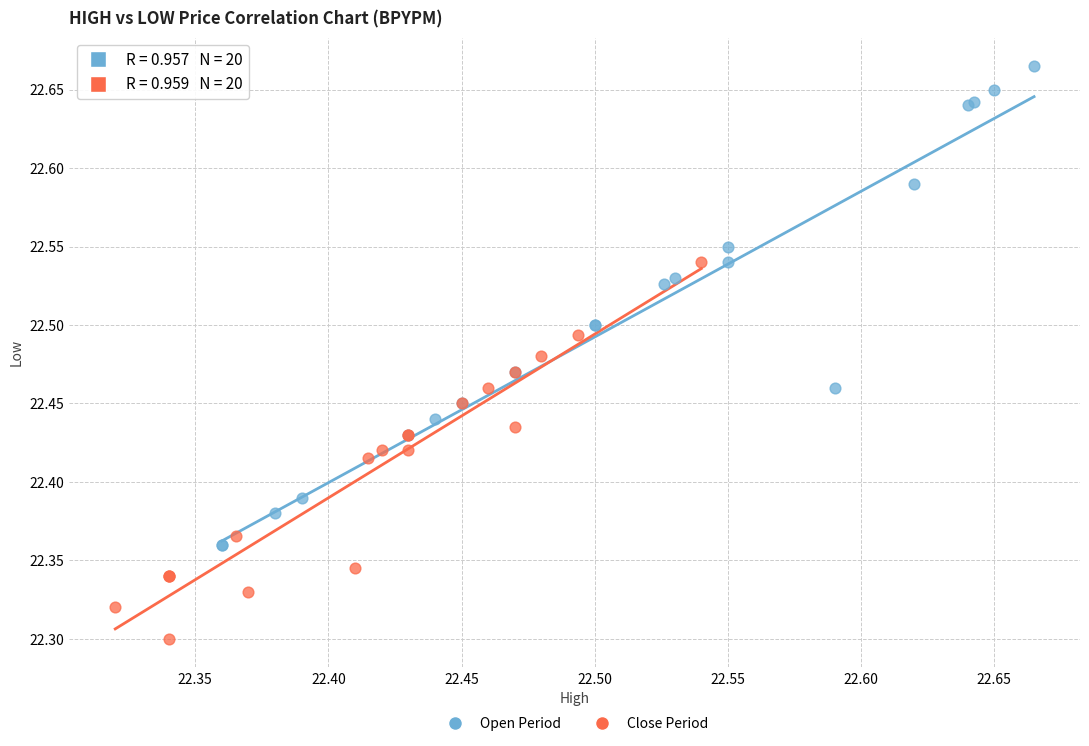

Which series reaches the minimum Y coordinate?

Close Period